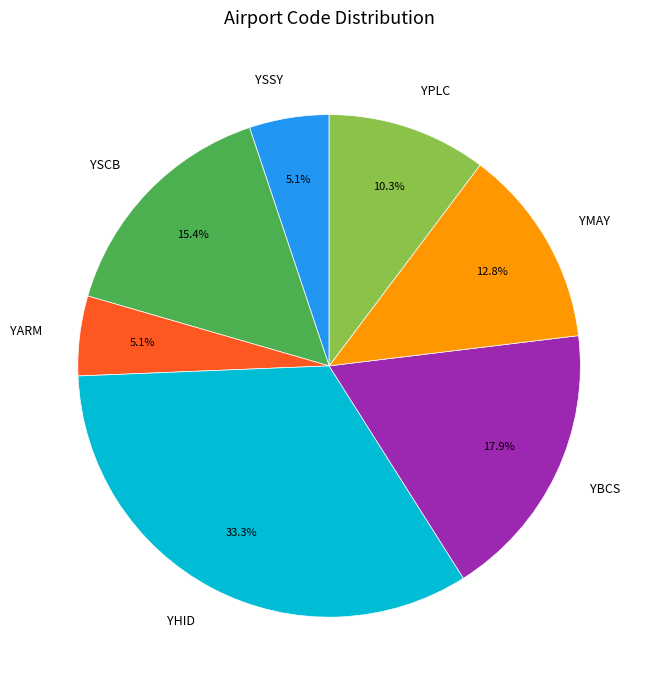

To the nearest percent, what is the combined percentage of YMAY and YBCS?

31%